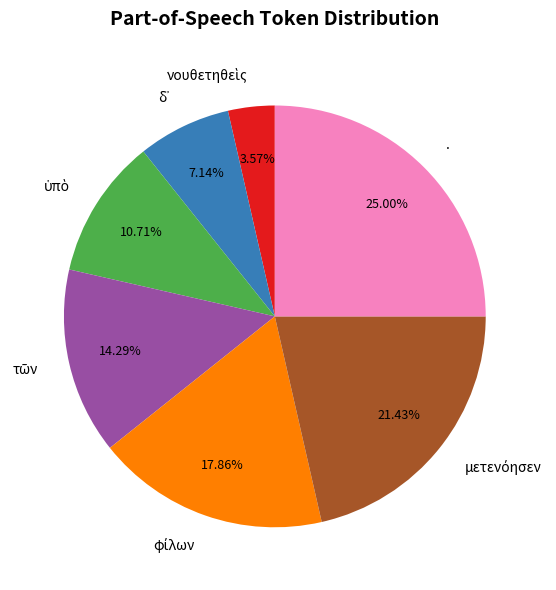

Is there any slice that represents more than half of the pie?

No